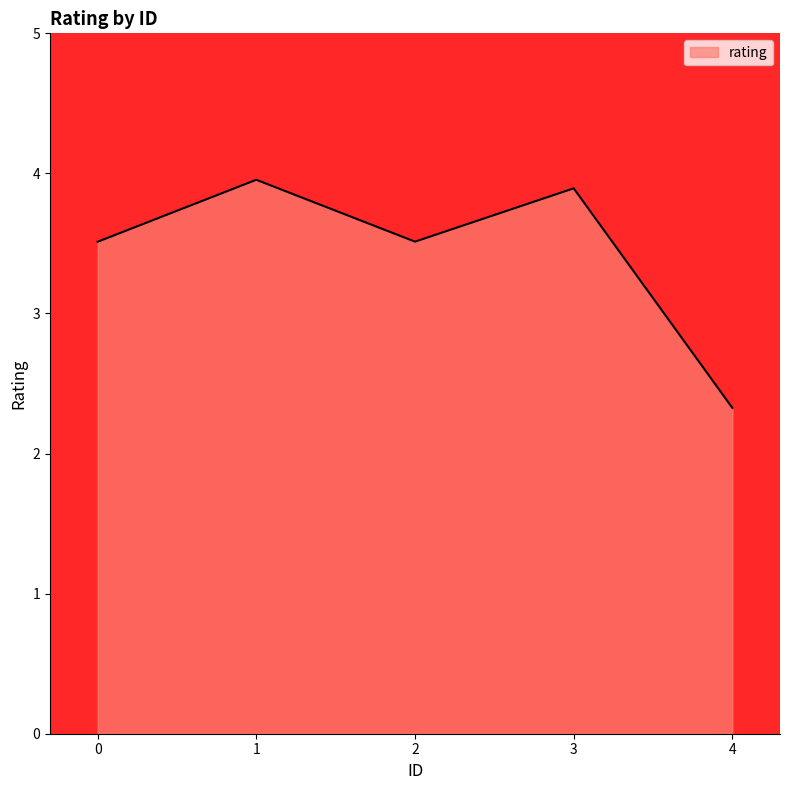

Which label corresponds to the largest value in the chart?

1